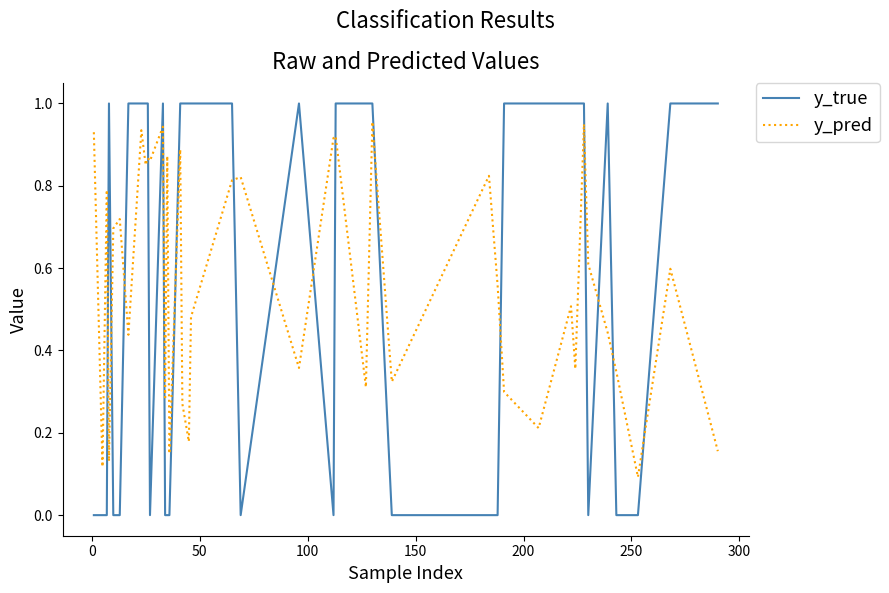

How many intersections are there between y_pred and y_true?

17